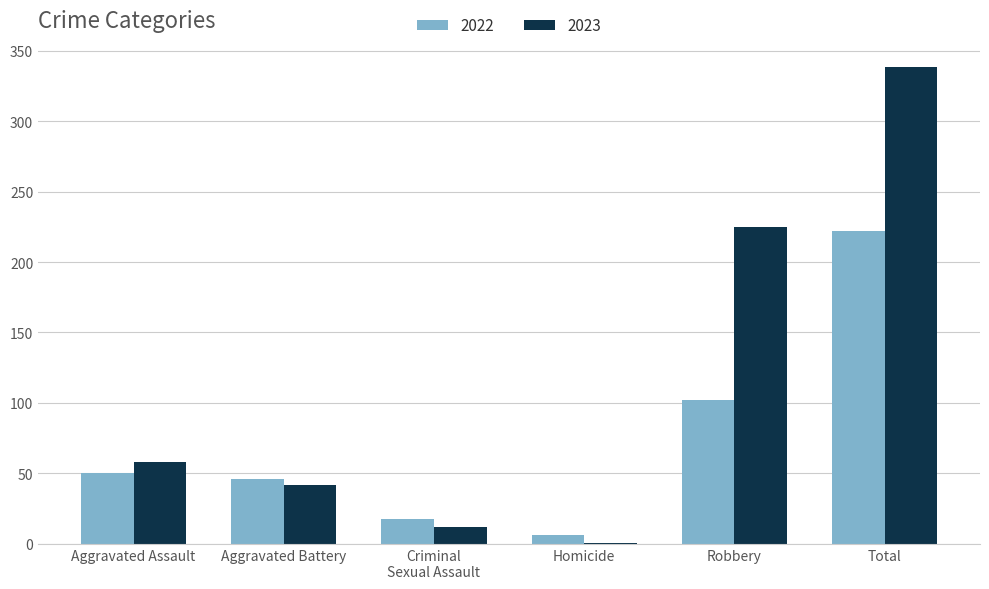

Is it true that 2023 equals 91 at Aggravated Assault?

False